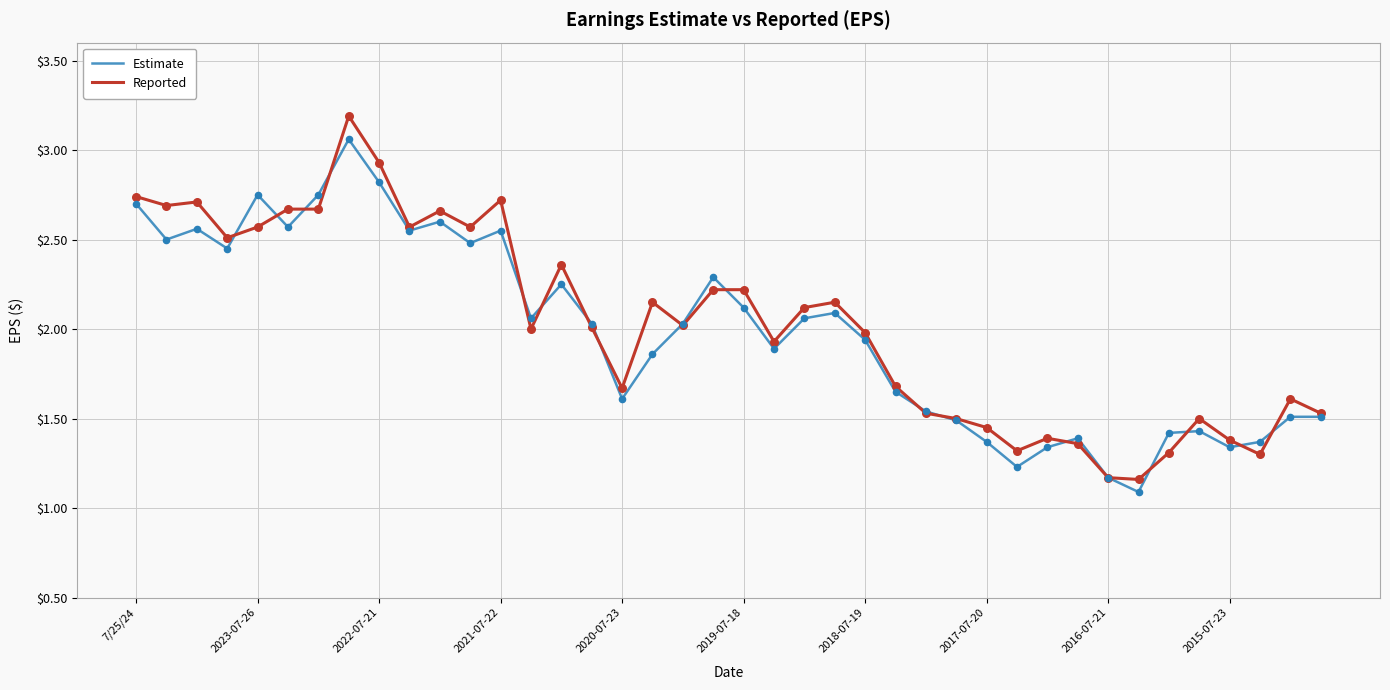

Which series has the largest total across all categories?

Reported